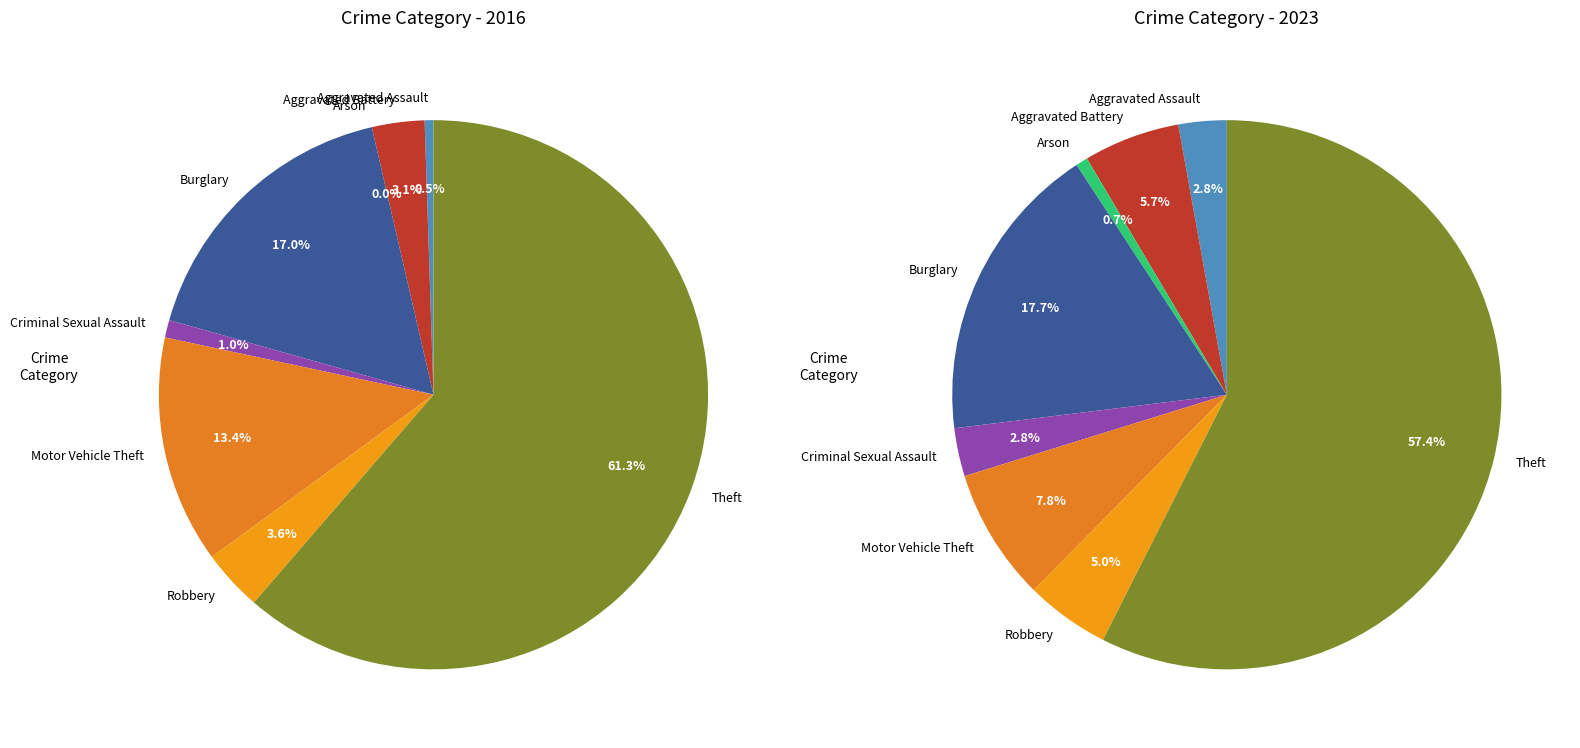

What portion of the pie excludes Aggravated Assault?

99.5%